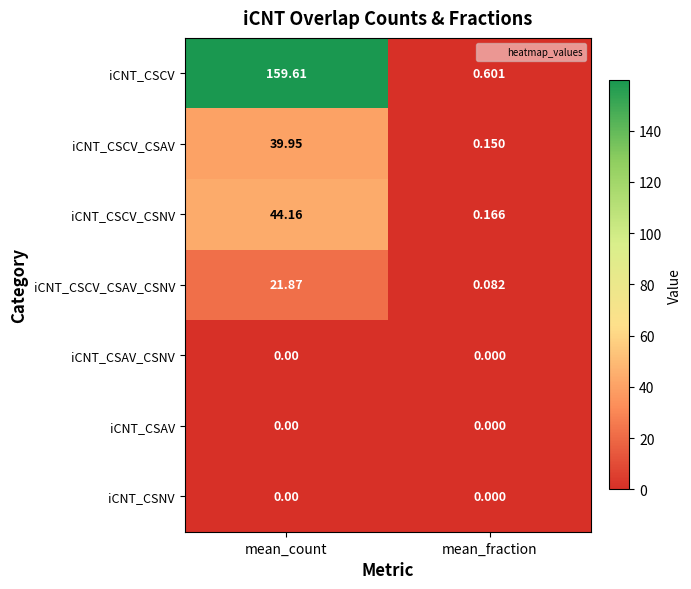

Which series has the widest spread of values?

iCNT_CSCV